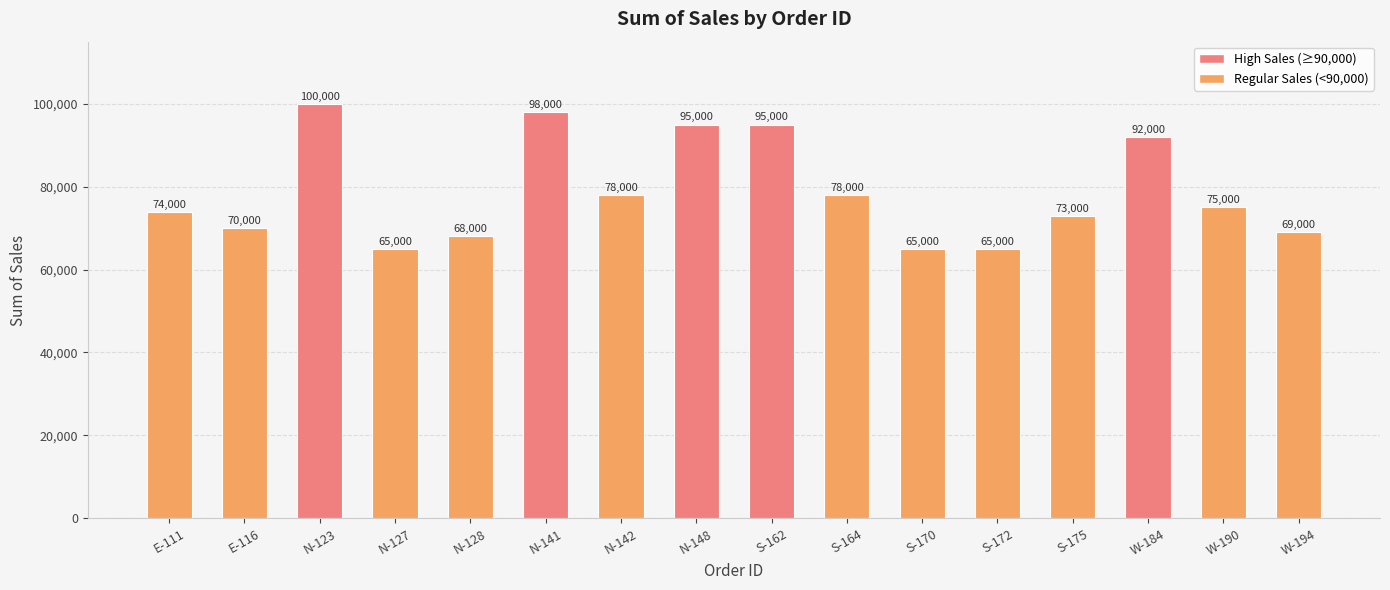

What is the difference between the values at E-111 and S-172?

9000